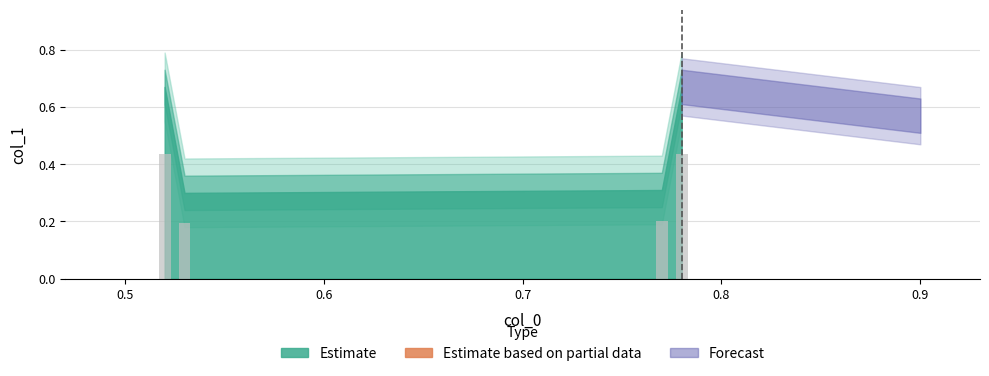

Count the values in the range 0 to 1.

4